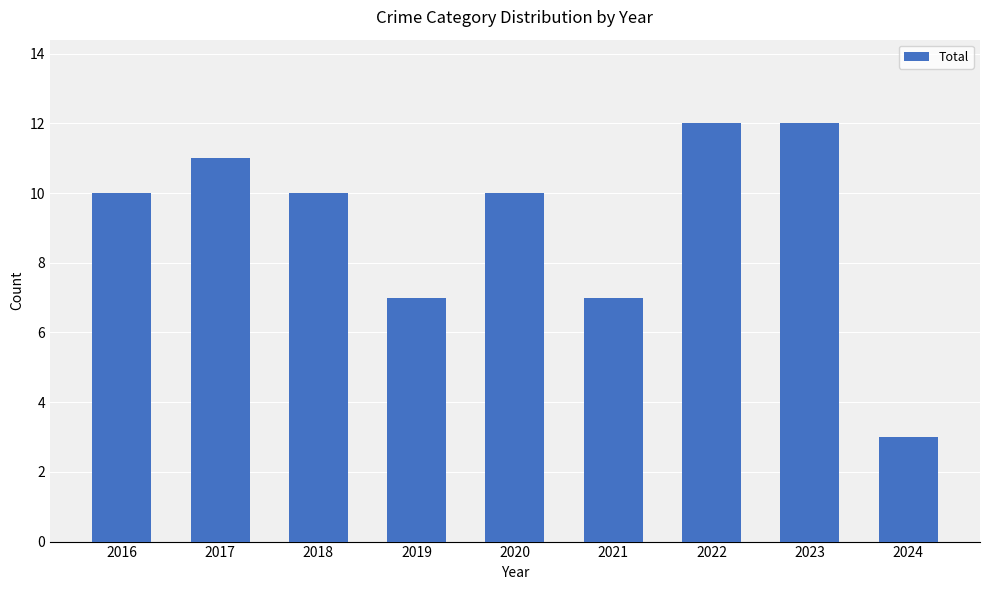

Which label corresponds to the smallest value in the chart?

2024